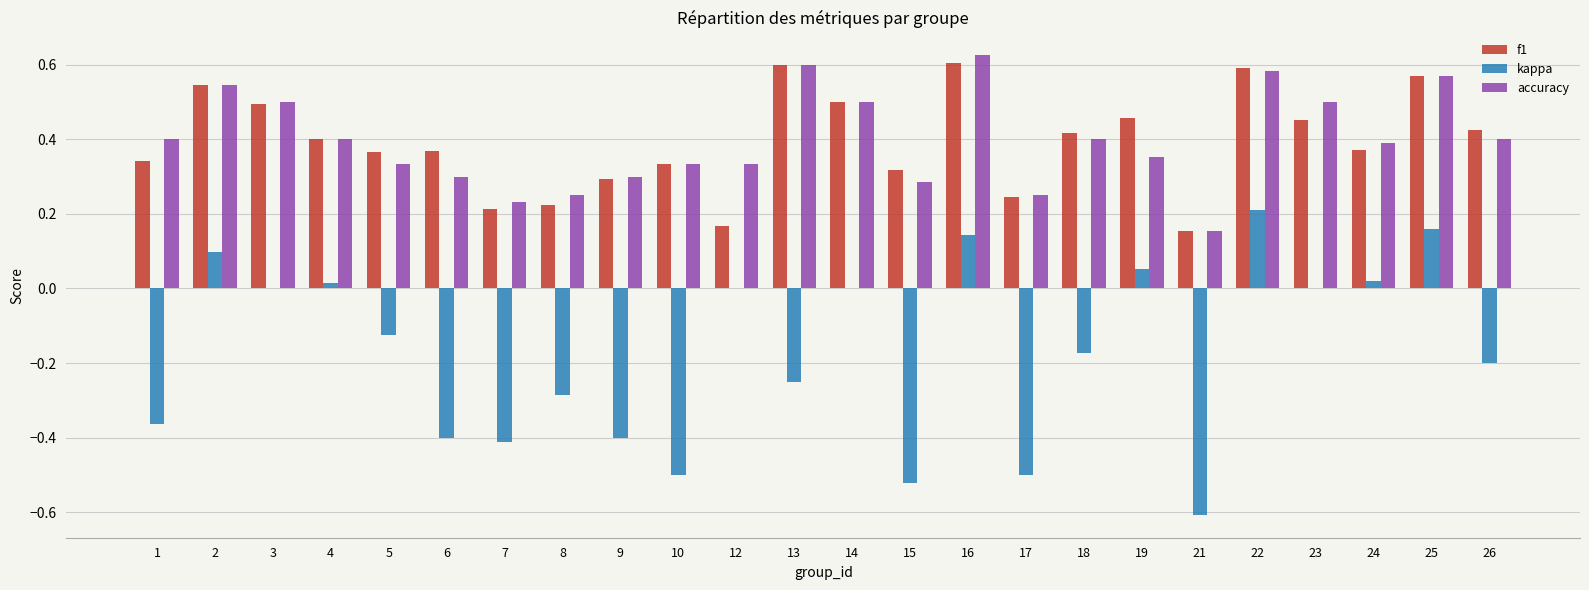

Is the value of f1 at 9 greater than the value of kappa at 6?

Yes